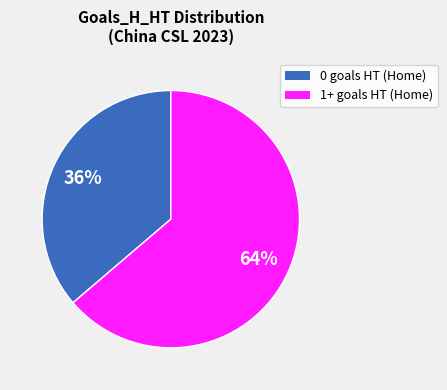

Is there any slice that represents more than half of the pie?

Yes